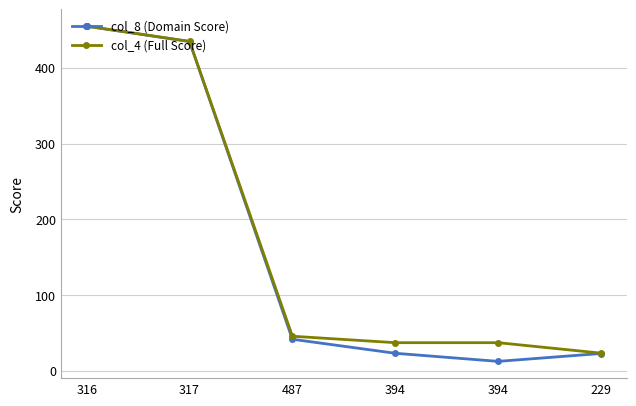

Reading left to right, extract all data points from this chart.

col_8 (Domain Score): 316=454.9	317=434.7	487=41.5	394=23.0	394=12.3	229=22.7
col_4 (Full Score): 316=455.1	317=434.9	487=45.5	394=37.0	394=37.0	229=23.2